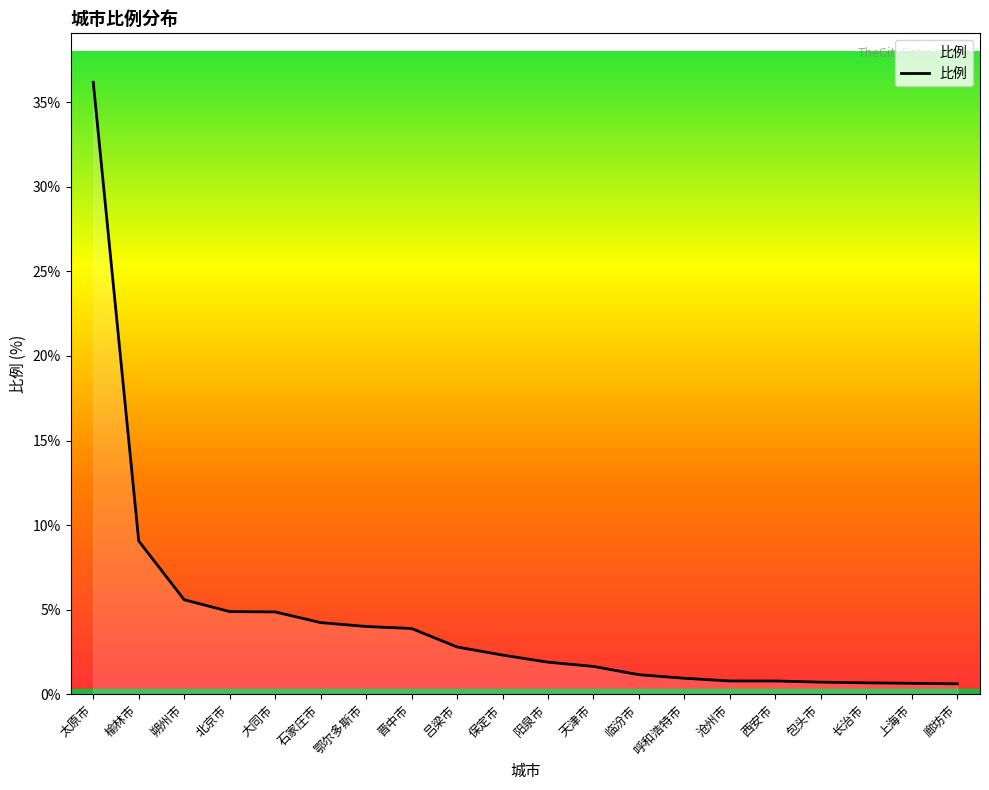

Which label corresponds to the largest value in the chart?

太原市